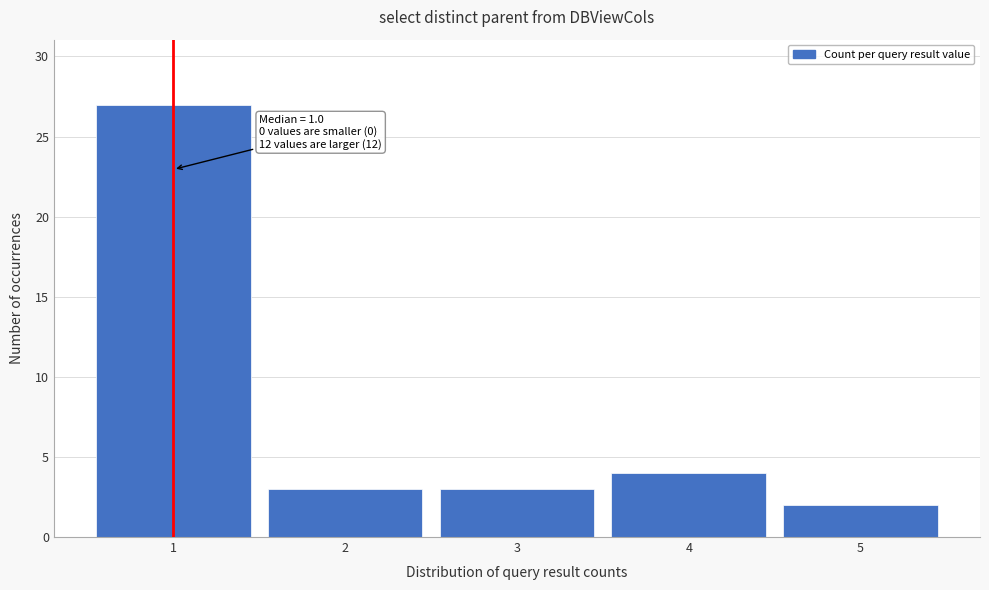

Over which range of the x-axis is the bar tallest?

0.5 to 1.5